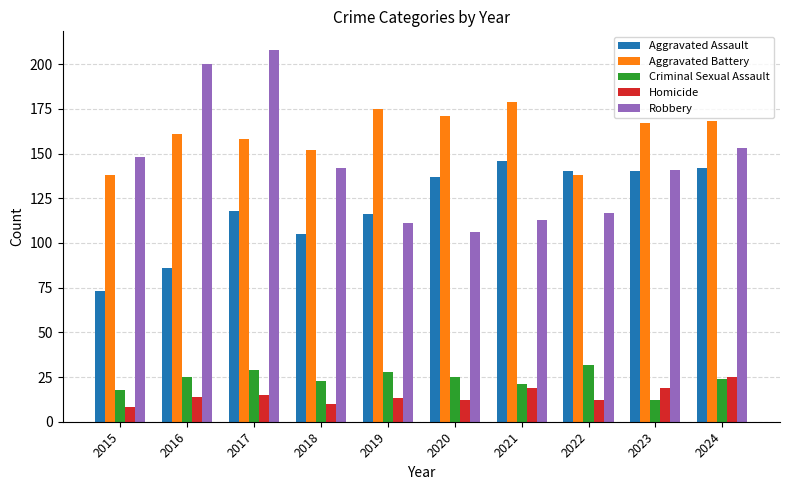

What is the total value across all series at 2019?

443